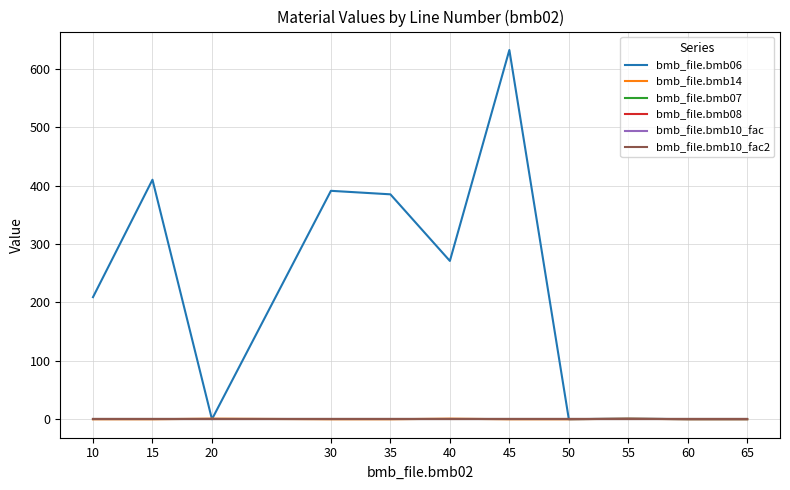

What is the total value across all series at 55?

5.2